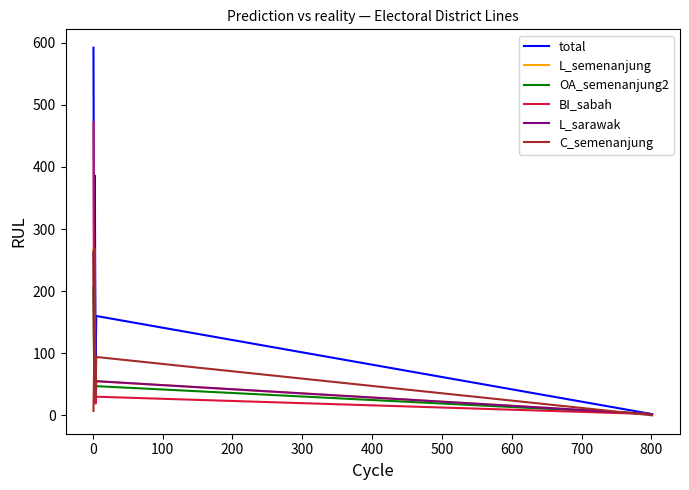

Which series has the largest range (max minus min)?

total